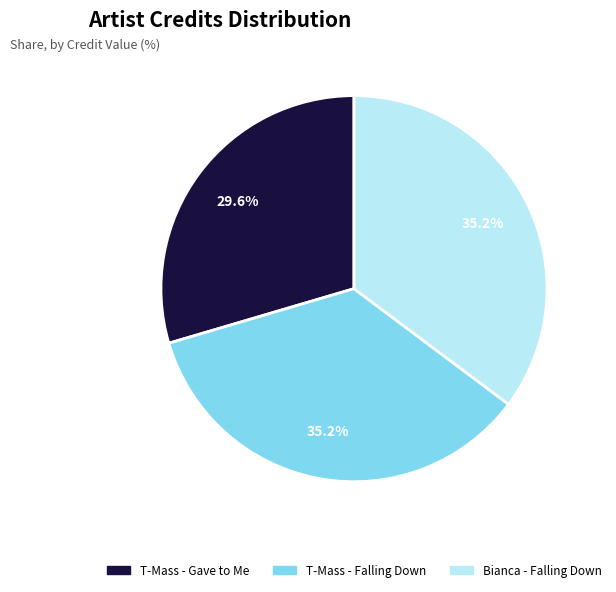

What is the smallest slice in the pie chart?

T-Mass - Gave to Me